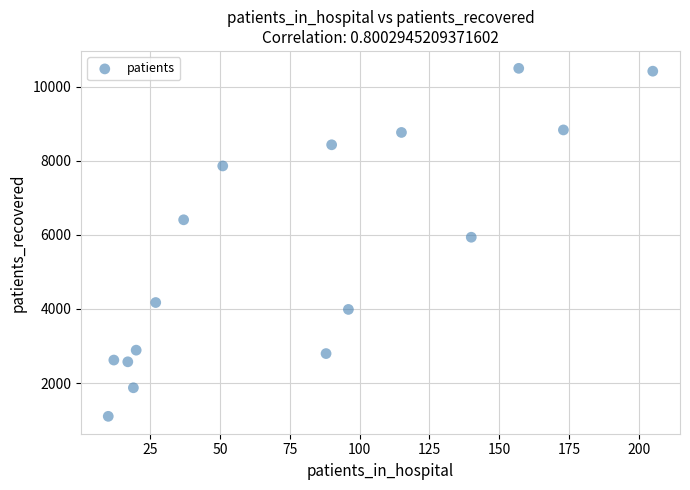

What Y value in the scatter plot is closest to 5798?

5936